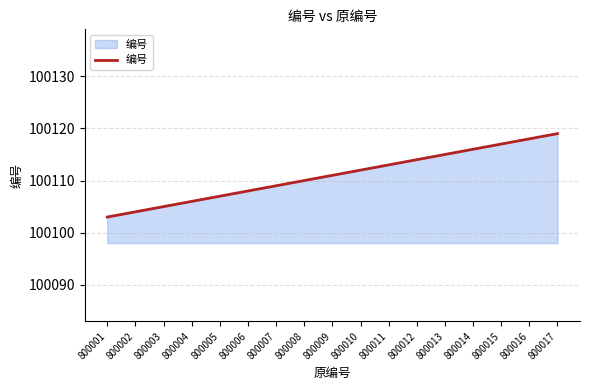

What is the minimum value shown in the chart?

100103